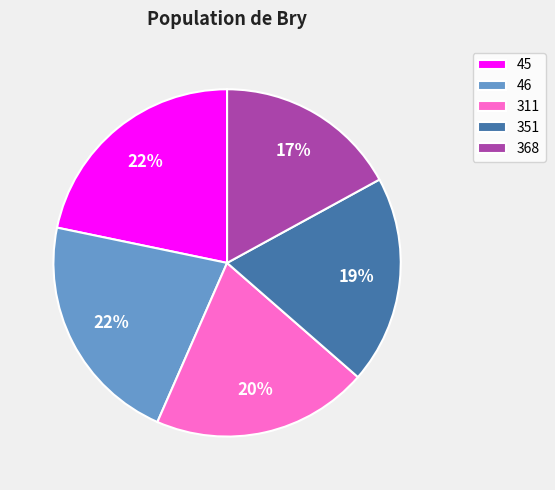

To the nearest percent, what percentage of the pie is 45?

22%